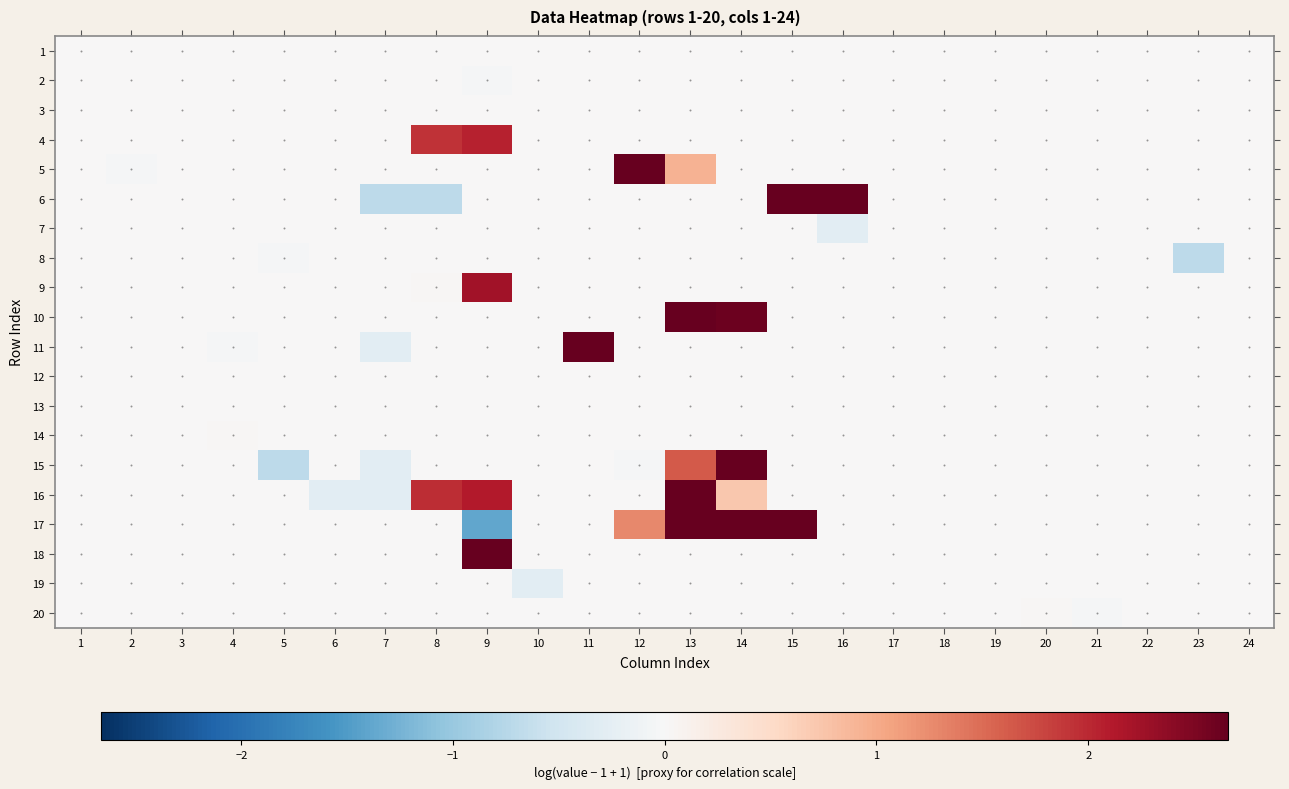

How many categories are shown in the chart?

24